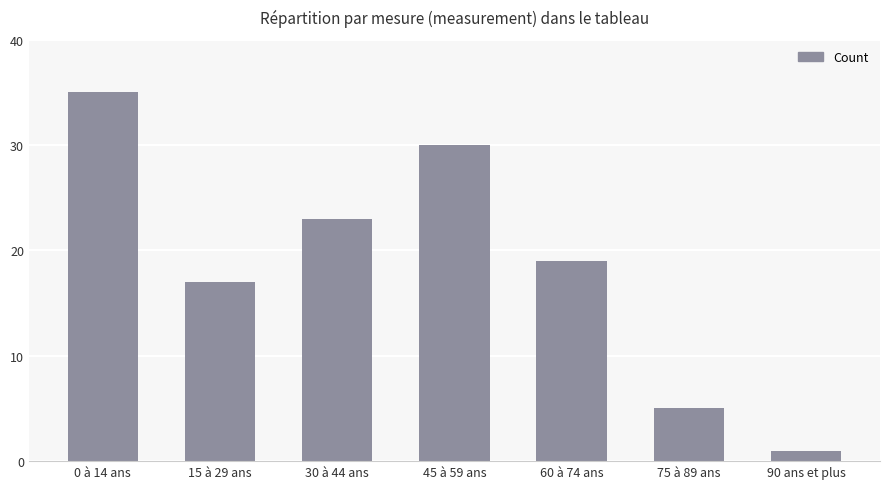

What is the maximum value shown in the chart?

35